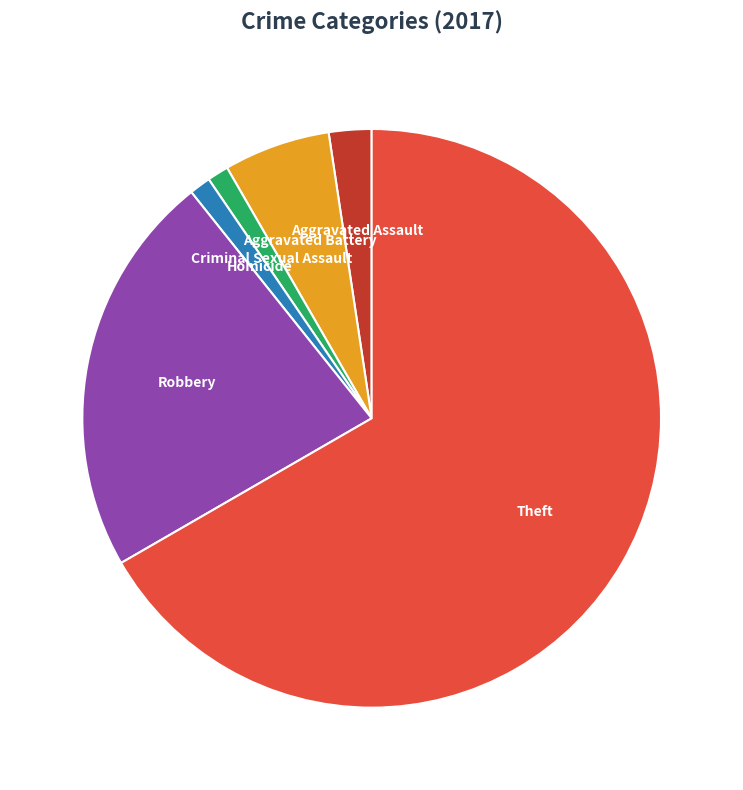

True or false: Theft accounts for 67% of the total.

True